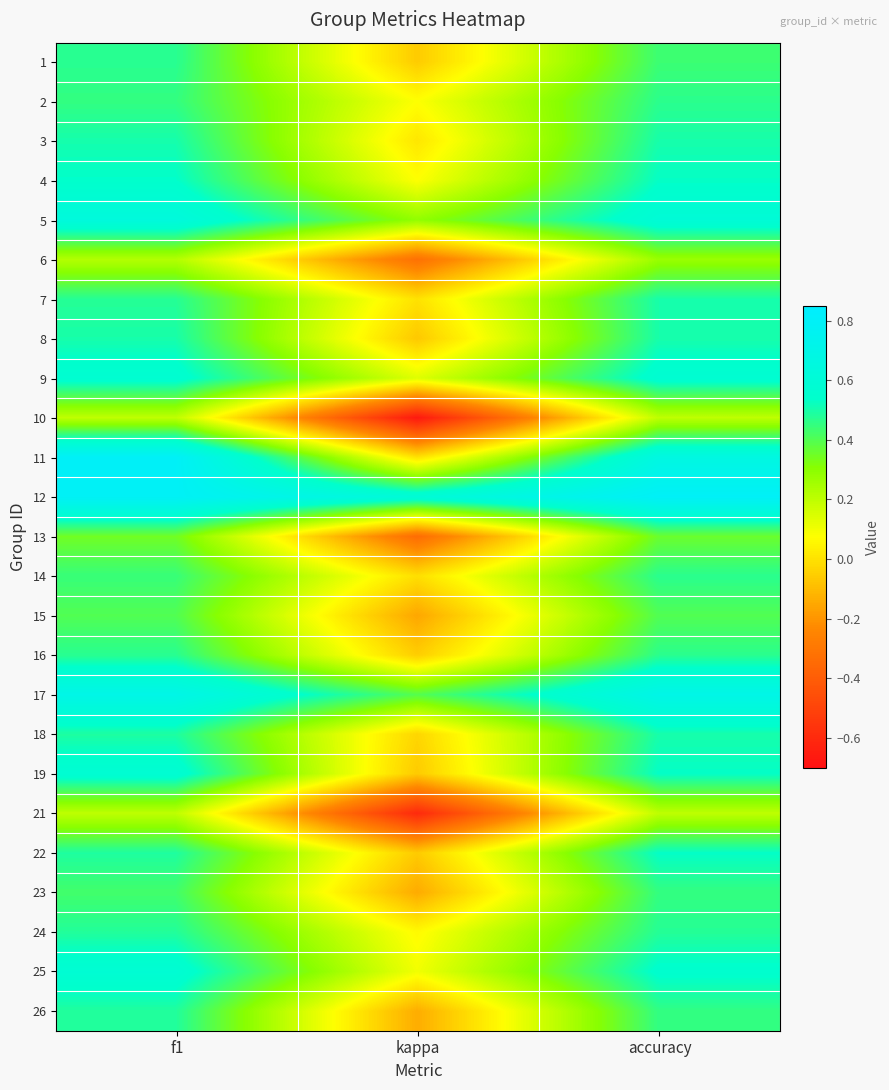

Which series has the largest total across all categories?

12